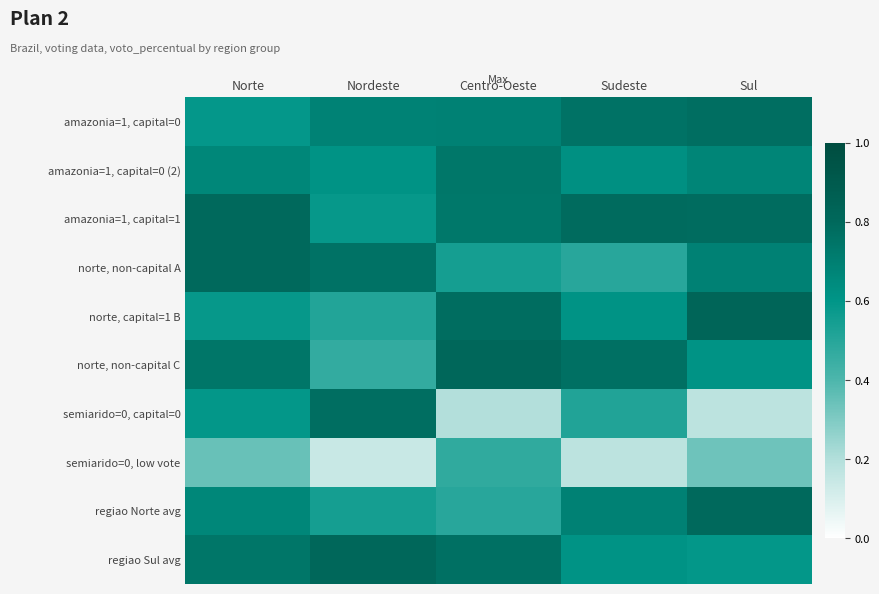

How many categories are shown in the chart?

5